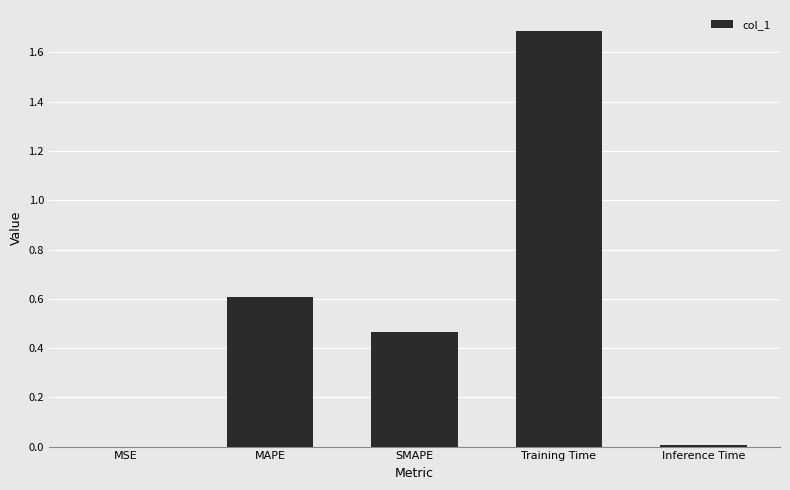

Which label corresponds to the largest value in the chart?

Training Time